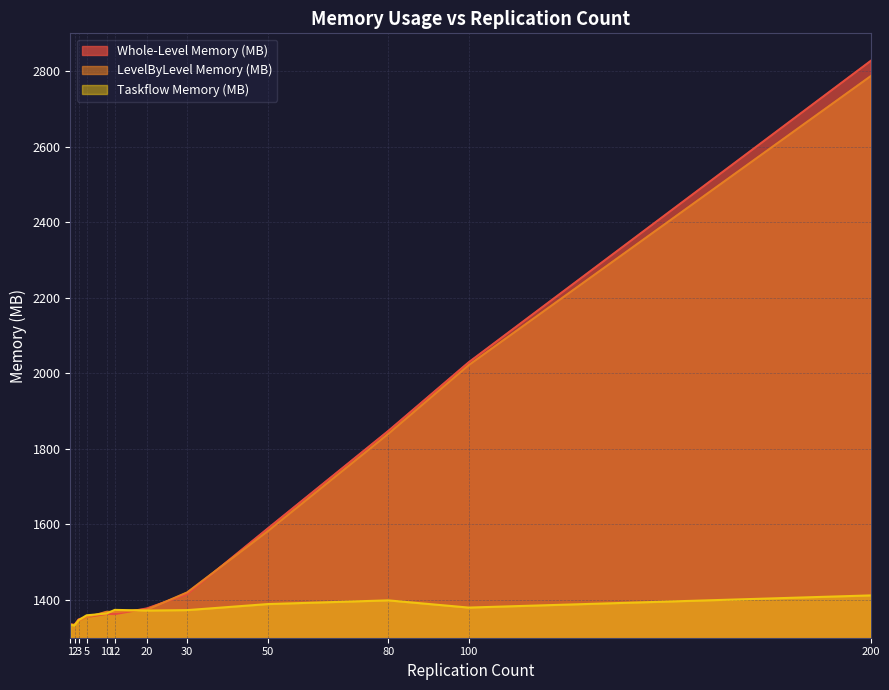

Reading left to right, what are all the values shown in this chart?

Whole-Level Memory (MB): 1335.3	1333.9	1348.4	1354.7	1363.1	1362.5	1377.5	1415.2	1588.7	1847.2	2029.0	2827.1
LevelByLevel Memory (MB): 1334.9	1333.8	1344.6	1354.0	1368.7	1368.1	1374.2	1419.9	1581.5	1839.5	2021.4	2786.8
Taskflow Memory (MB): 1334.1	1332.4	1346.5	1359.3	1364.1	1373.7	1371.9	1373.0	1389.0	1398.9	1379.8	1412.0